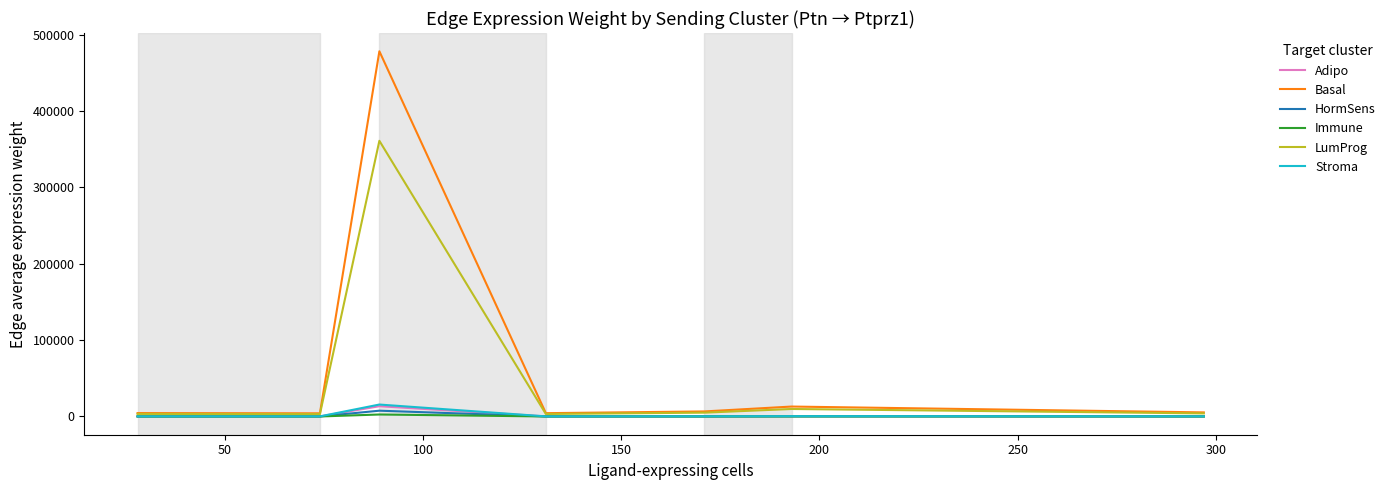

How many values in the Basal series exceed 5348?

4